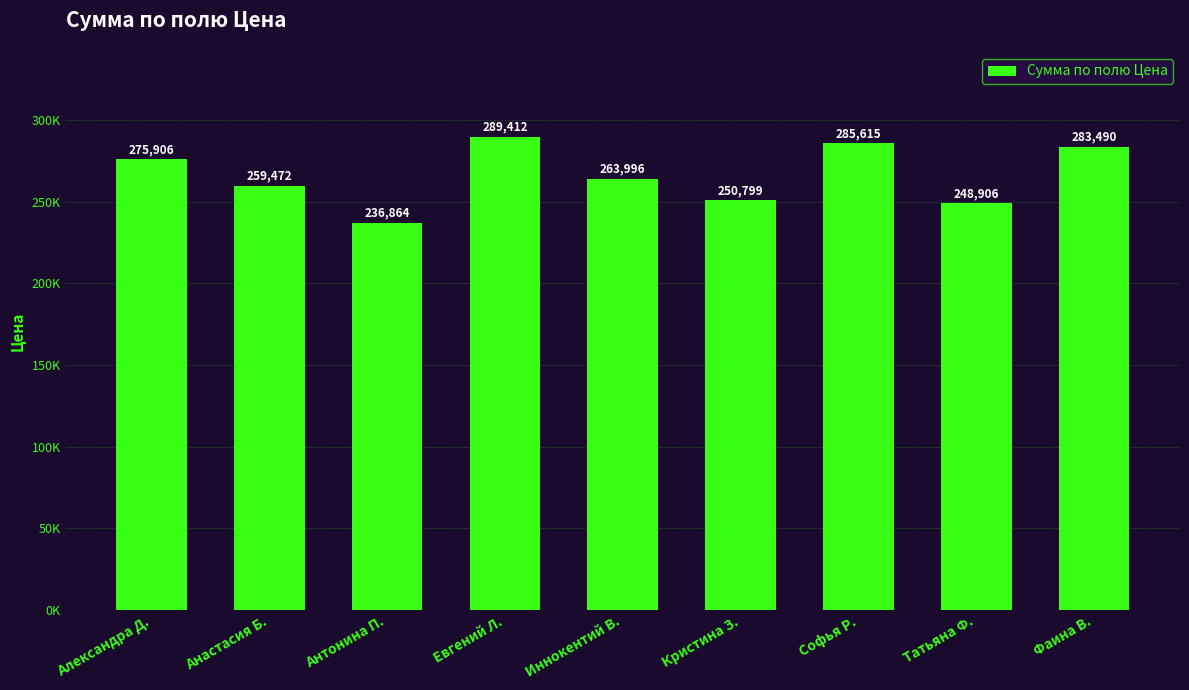

Reading left to right, list all the values displayed in this chart.

275905.7	259472.3	236863.7	289411.8	263995.6	250798.6	285615.4	248906.5	283490.3